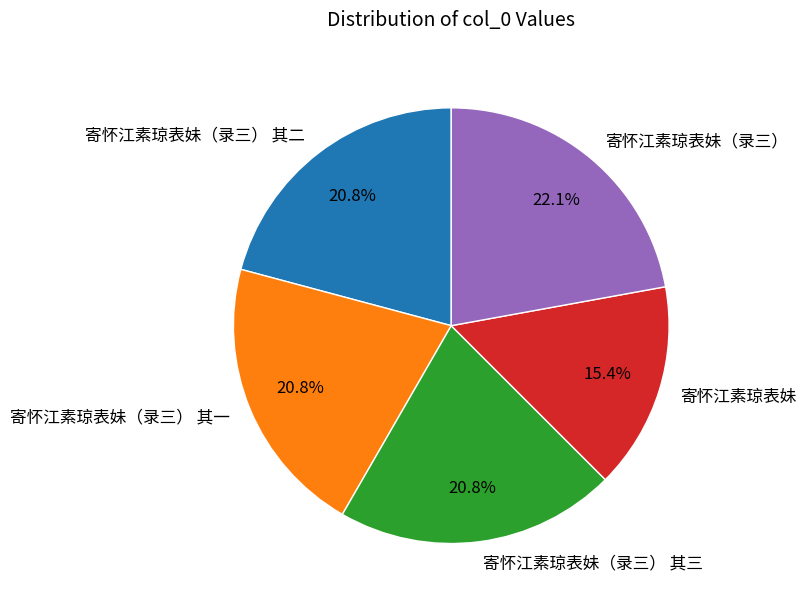

What percentage is the 寄怀江素琼表妹（录三） 其二 slice, to the nearest percent?

21%